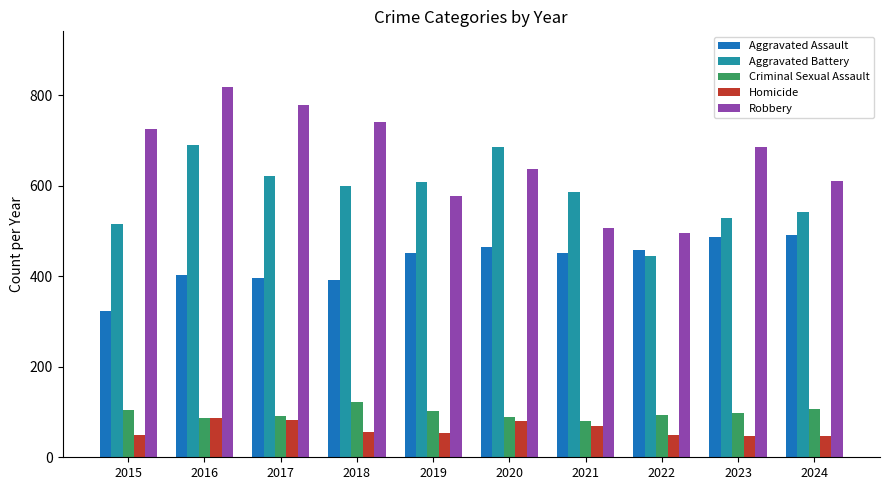

At which category is the sum across all series the highest?

2016